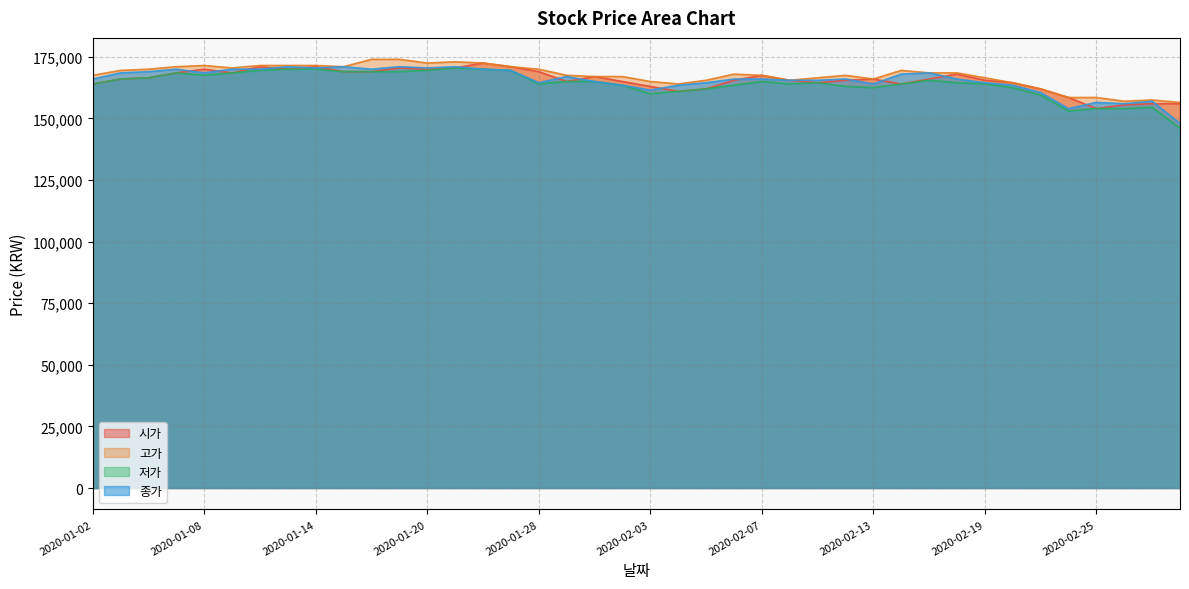

What are all the series names shown in the legend?

시가, 고가, 저가, 종가